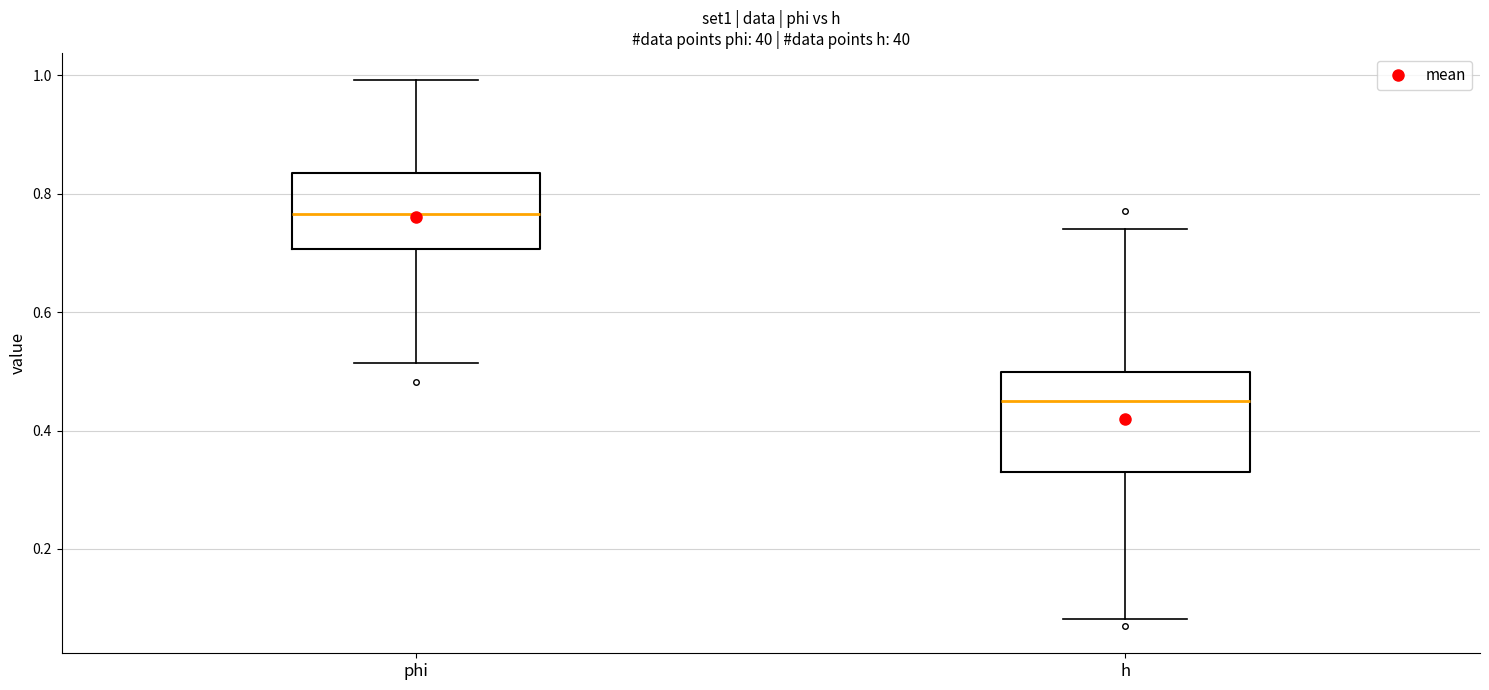

Which box's median line is the highest?

phi